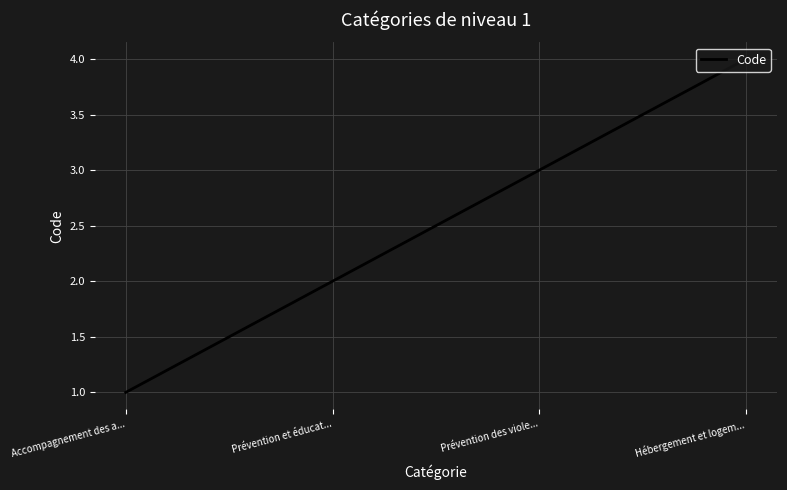

What position from the left is Prévention et éducat...?

2